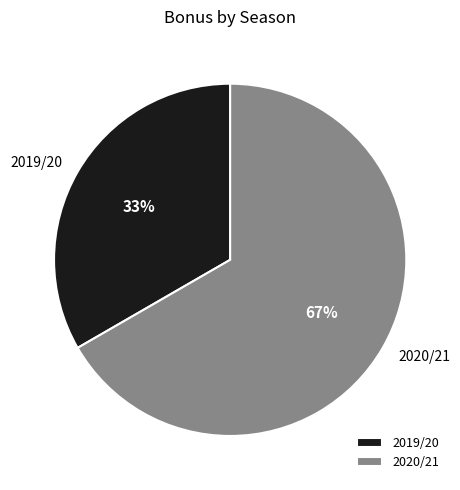

What is the smallest slice in the pie chart?

2019/20